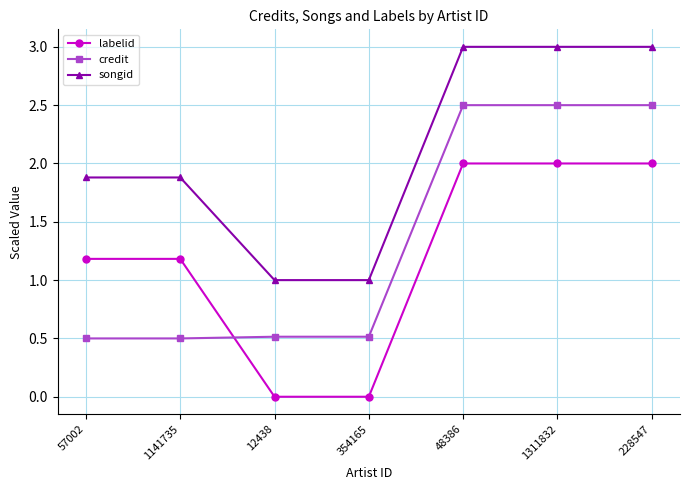

True or false: credit has more than 2 points higher than both neighbors.

False